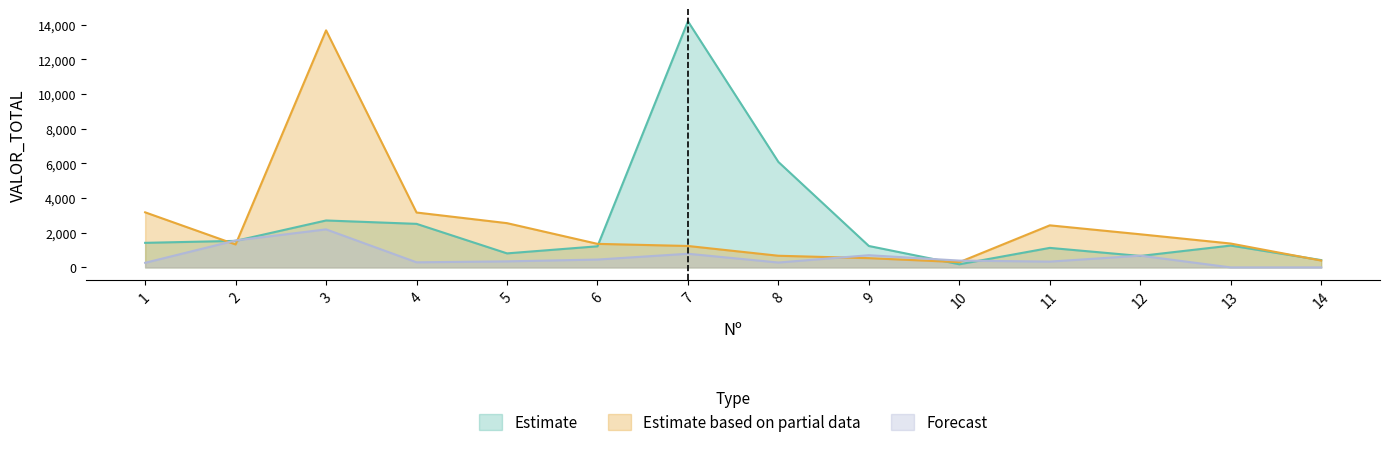

How many data points does each series have?

14